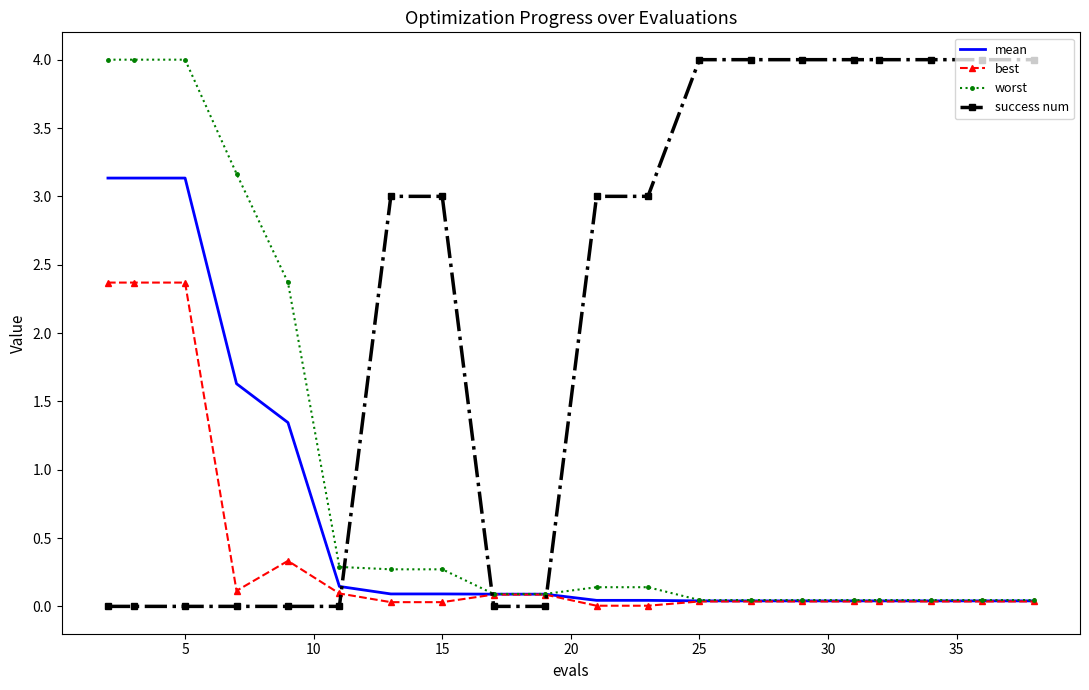

What is the greatest value displayed?

4.0